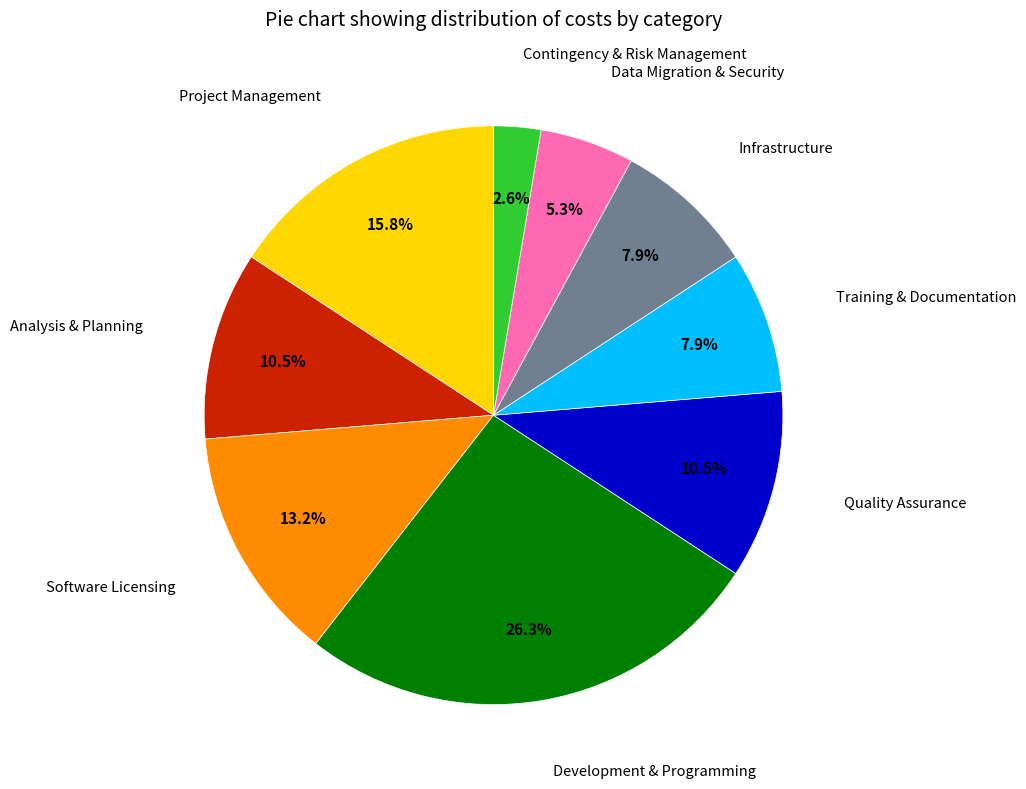

Count the number of slices in the pie.

9